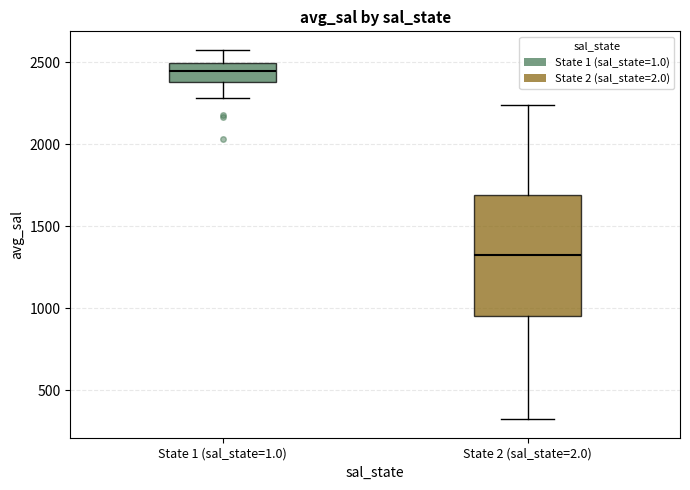

Reading left to right, transcribe this box plot: for each box, give where its median line is, the range the box spans, and where its two whiskers end, as read against the y-axis. The values are not printed on the chart, so give them approximately, as read against the axis.

State 1 (sal_state=1.0): median 2450, box 2400 to 2500, whiskers 2300 to 2600
State 2 (sal_state=2.0): median 1350, box 950 to 1700, whiskers 300 to 2250